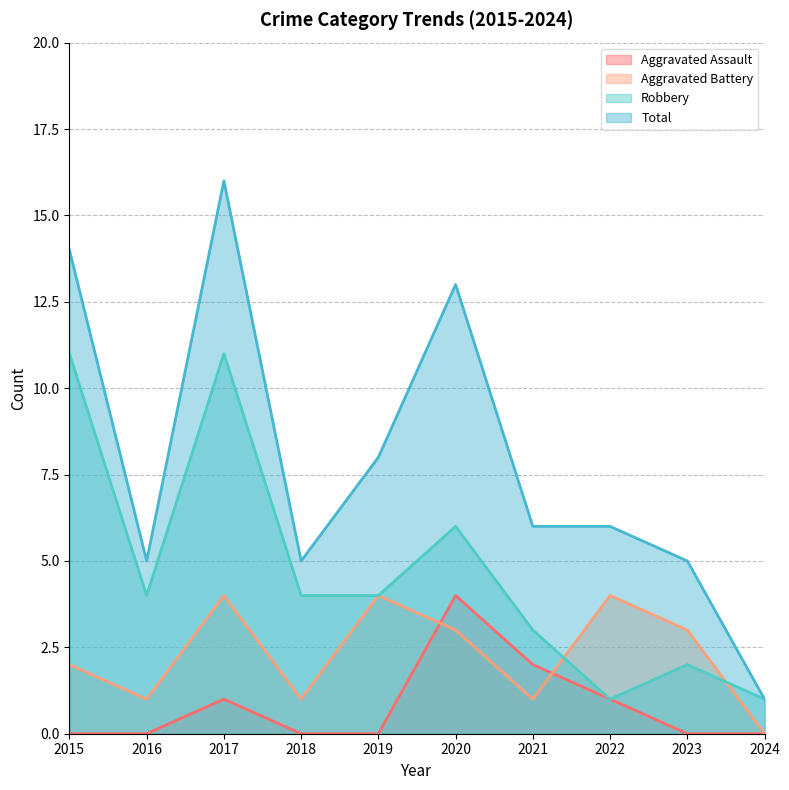

Count the number of data series in this chart.

4